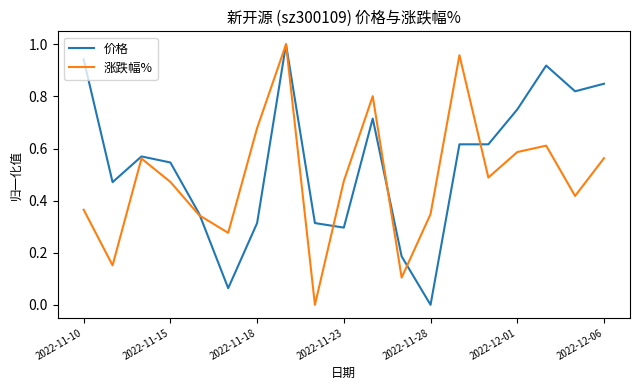

Is this an area chart (filled region under the line)?

No